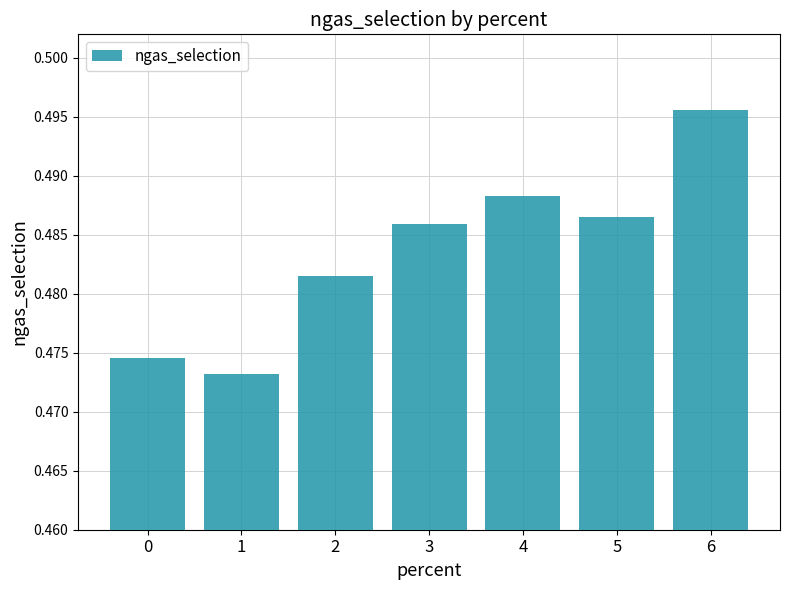

How many distinct data groups are displayed?

1